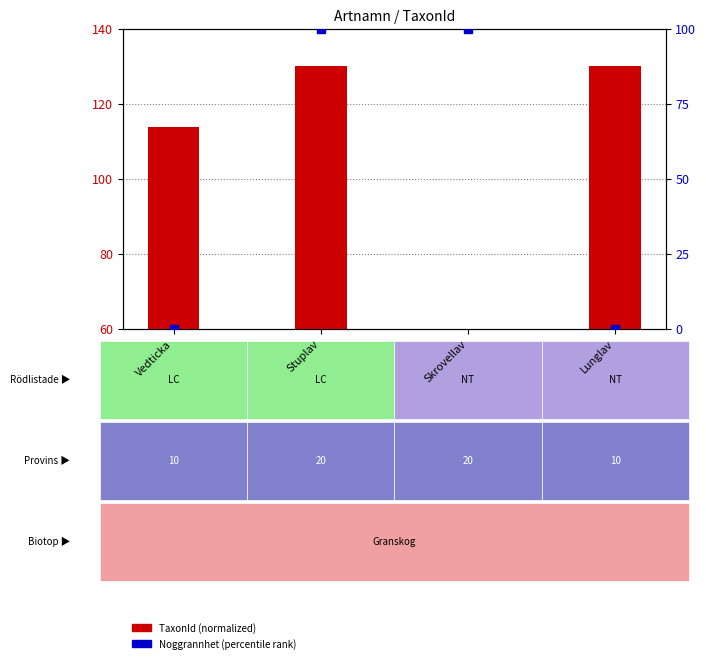

At which category is the sum across all series the highest?

Stuplav